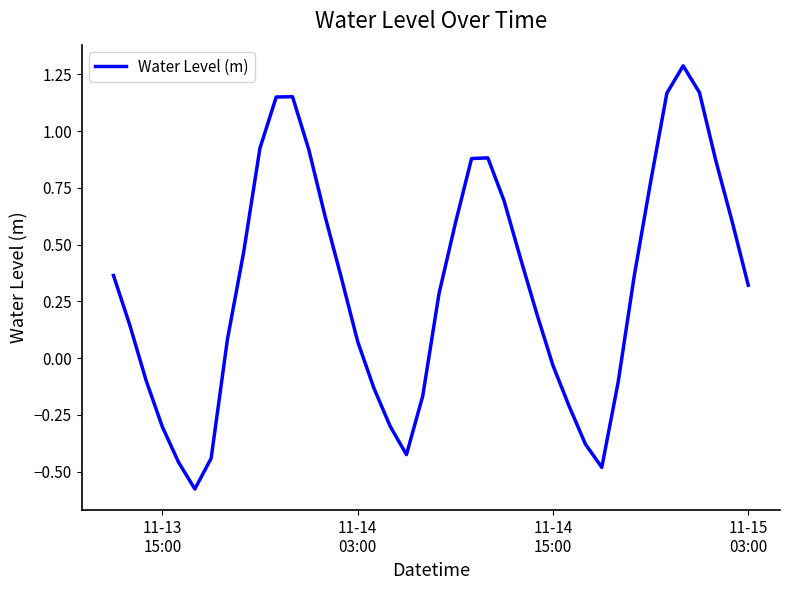

What is the greatest value displayed?

1.3